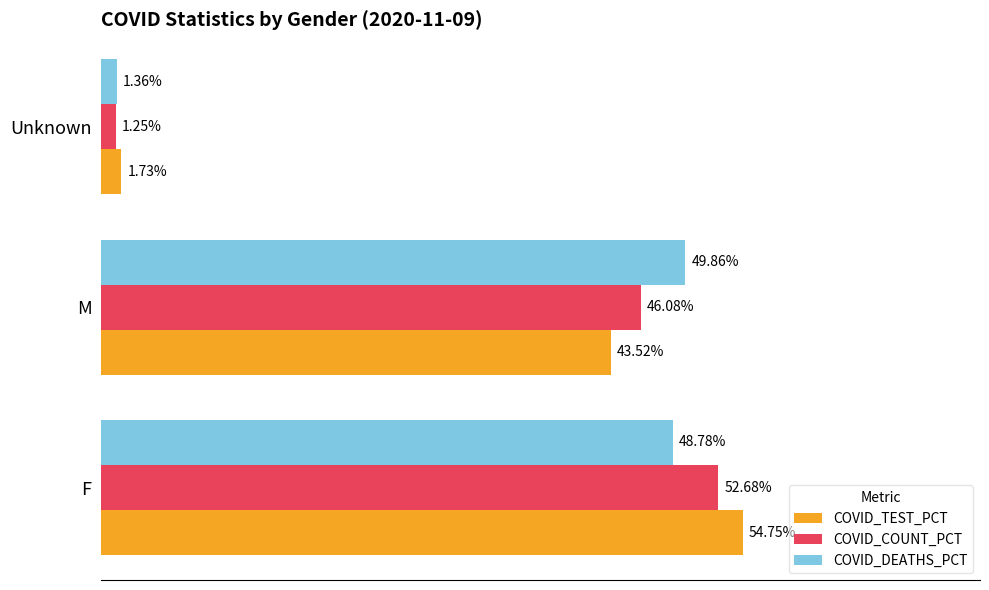

Which series has the largest total across all categories?

COVID_COUNT_PCT